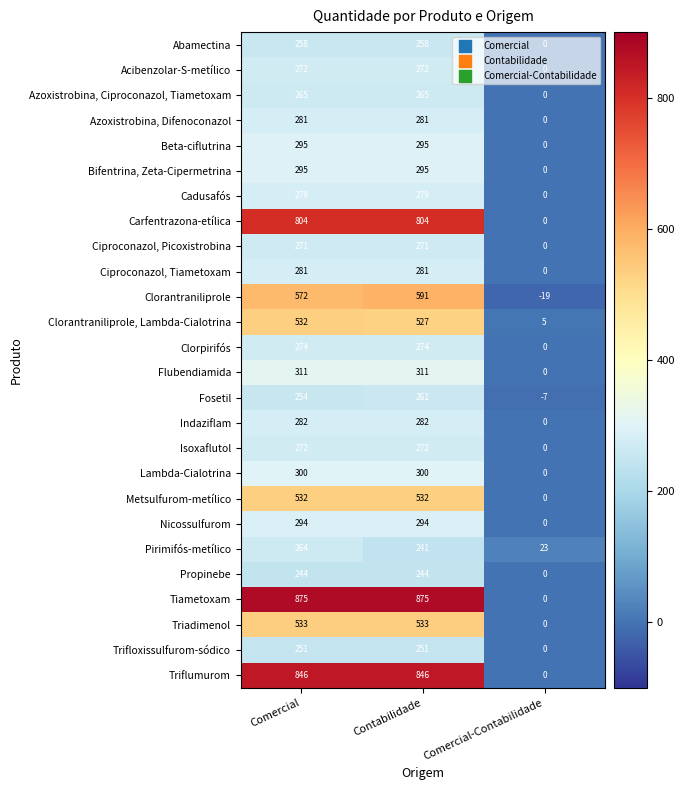

What is the sum of the Fosetil values at Comercial and Comercial-Contabilidade?

247